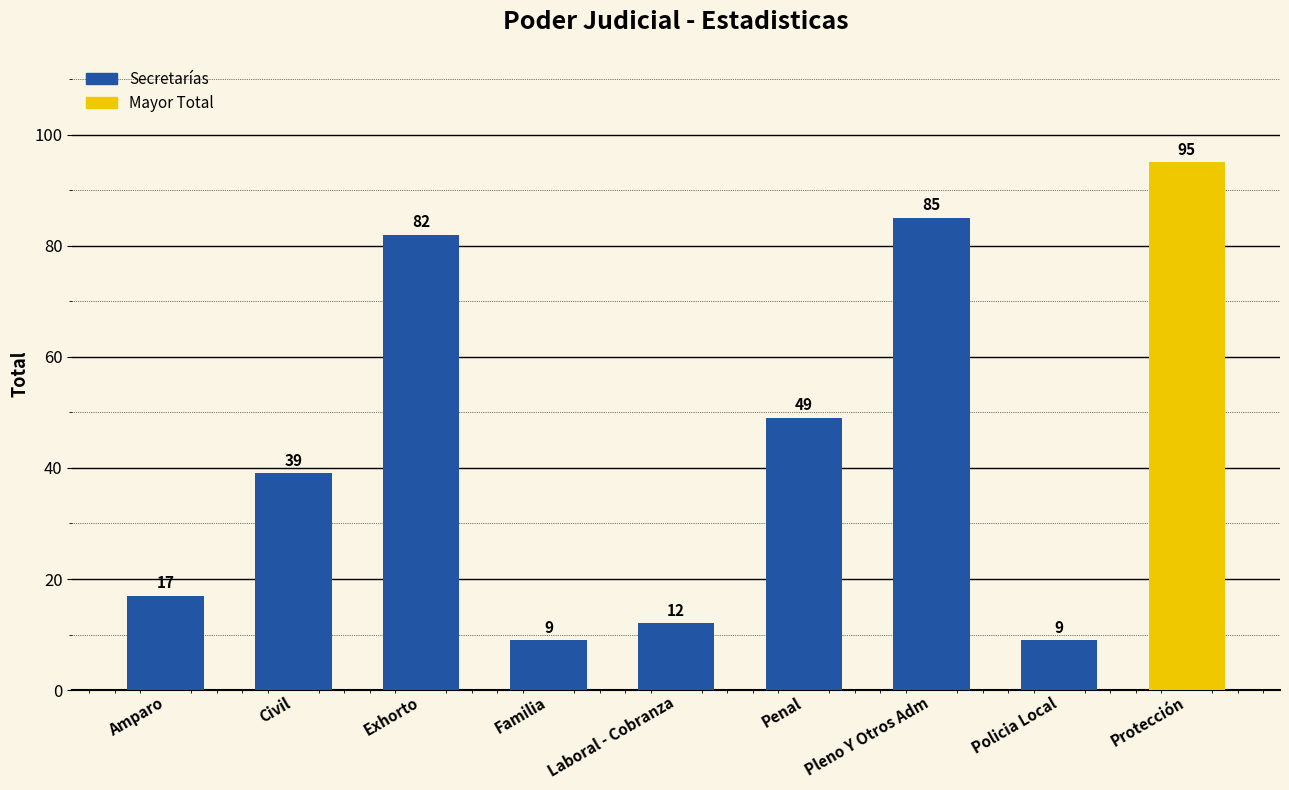

What is the label of the 5th bar from the left?

Laboral - Cobranza